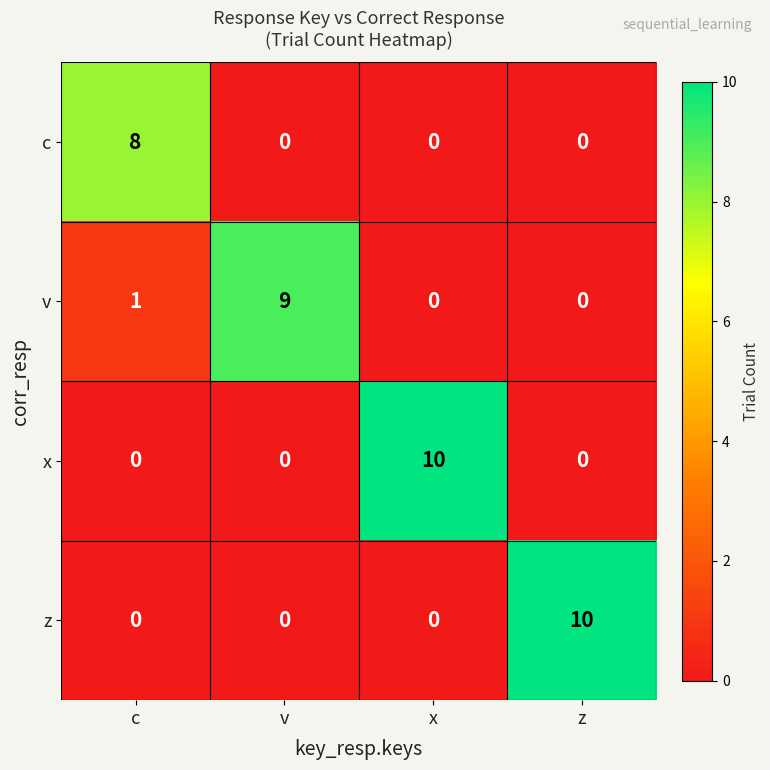

At which label does x reach its peak?

x